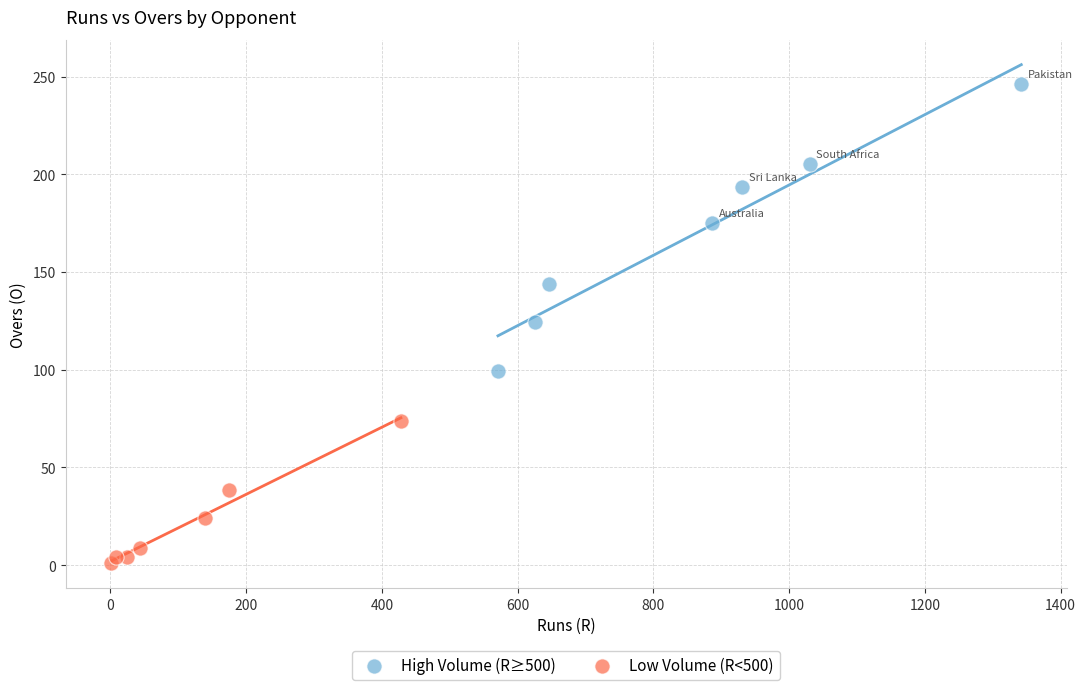

Which series reaches the maximum Y coordinate?

High Volume (R≥500)